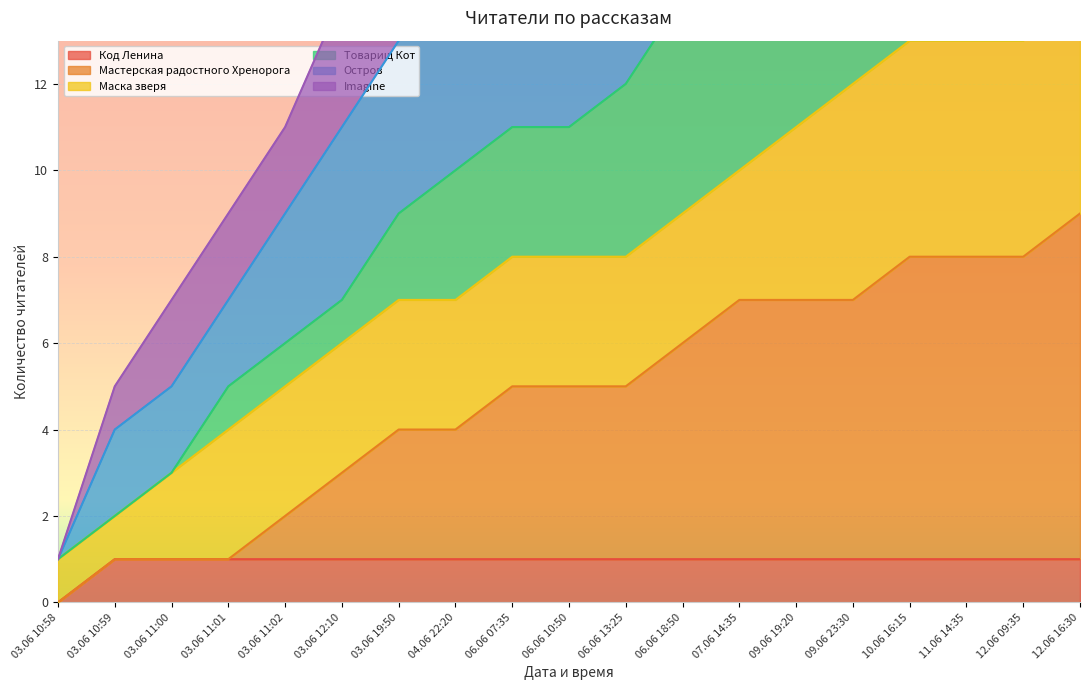

Which category has the highest value in the Остров series?

12.06 16:30